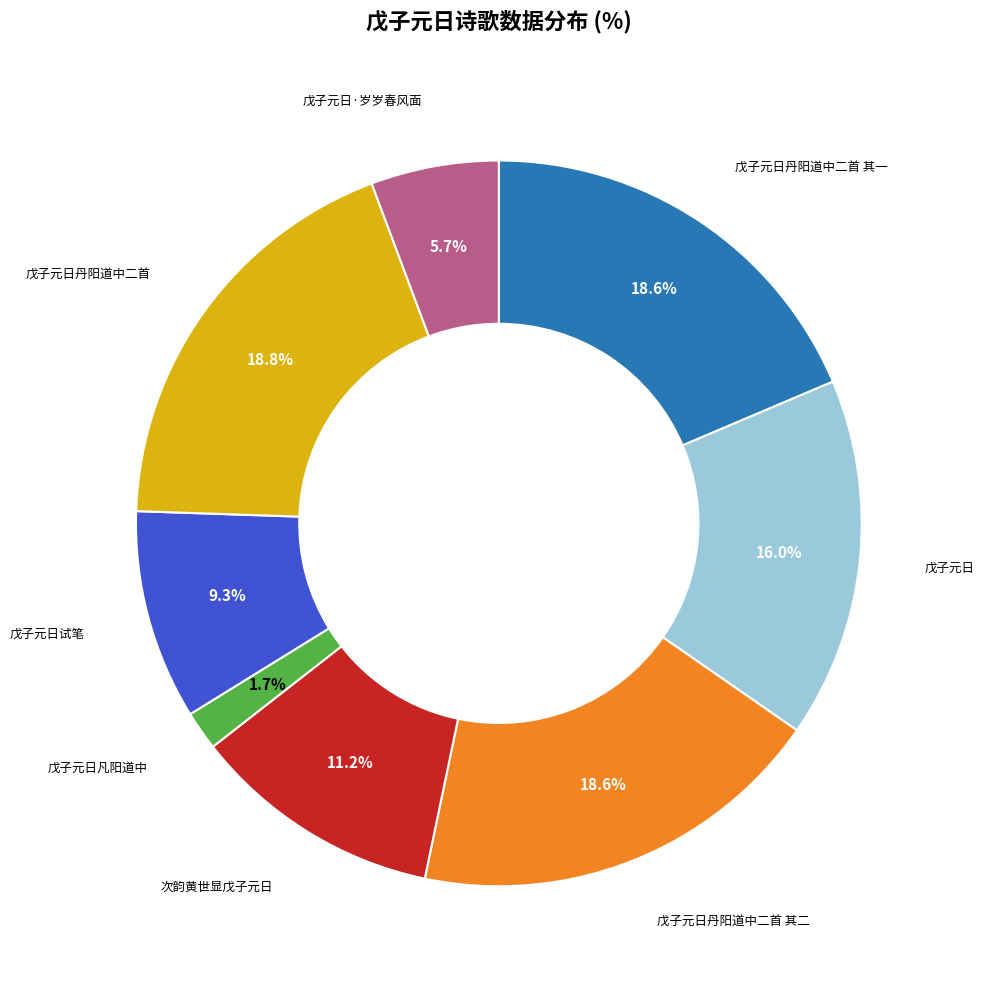

Does any single category account for the majority?

No